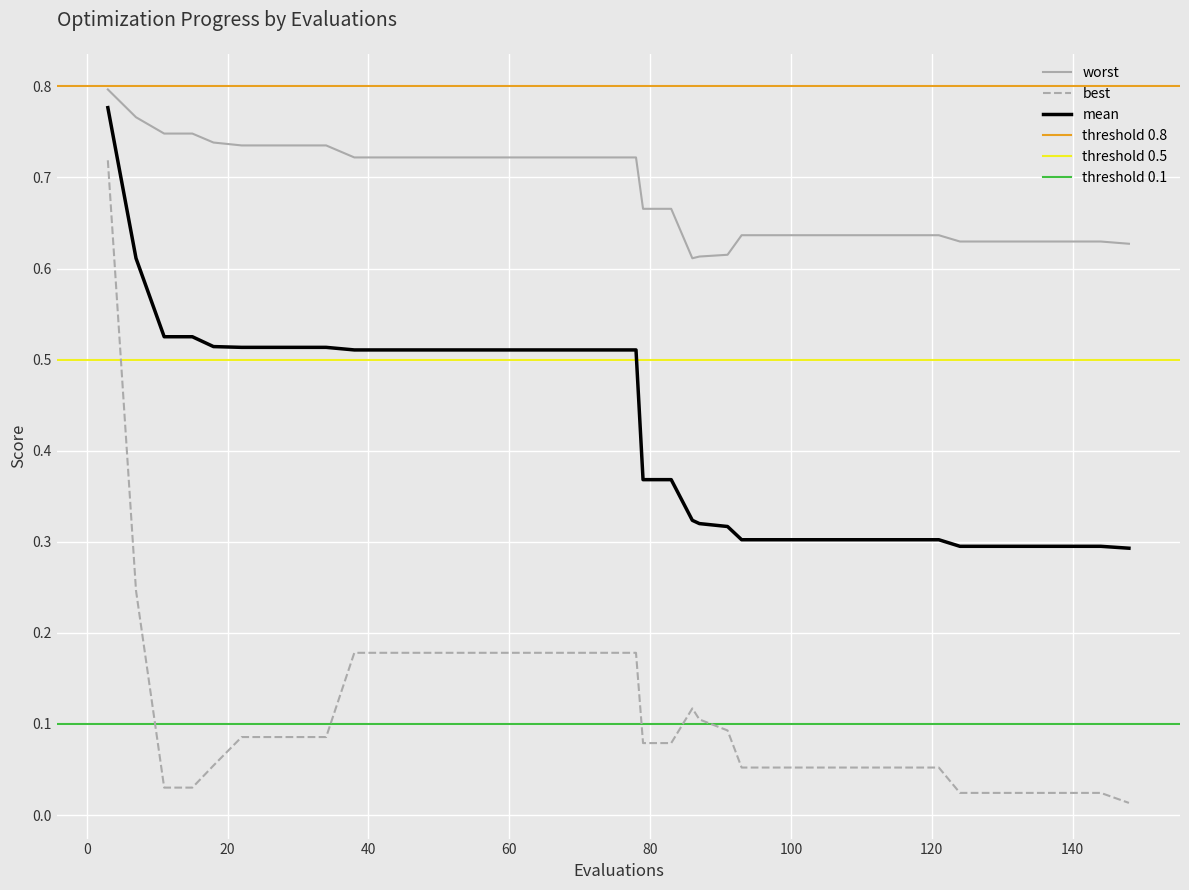

True or false: best and mean cross at least once.

False